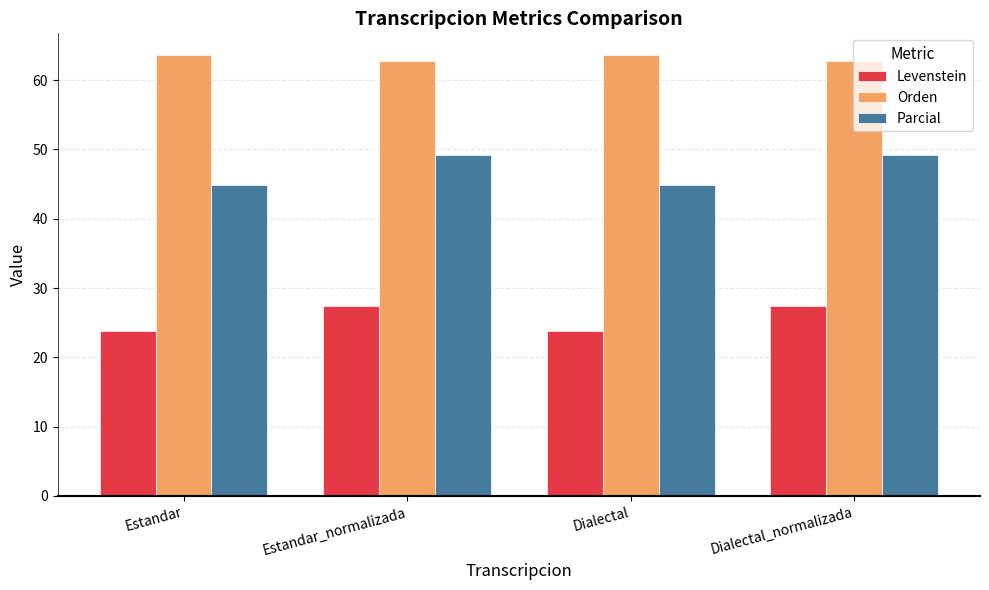

At how many categories does at least one series exceed 25?

4